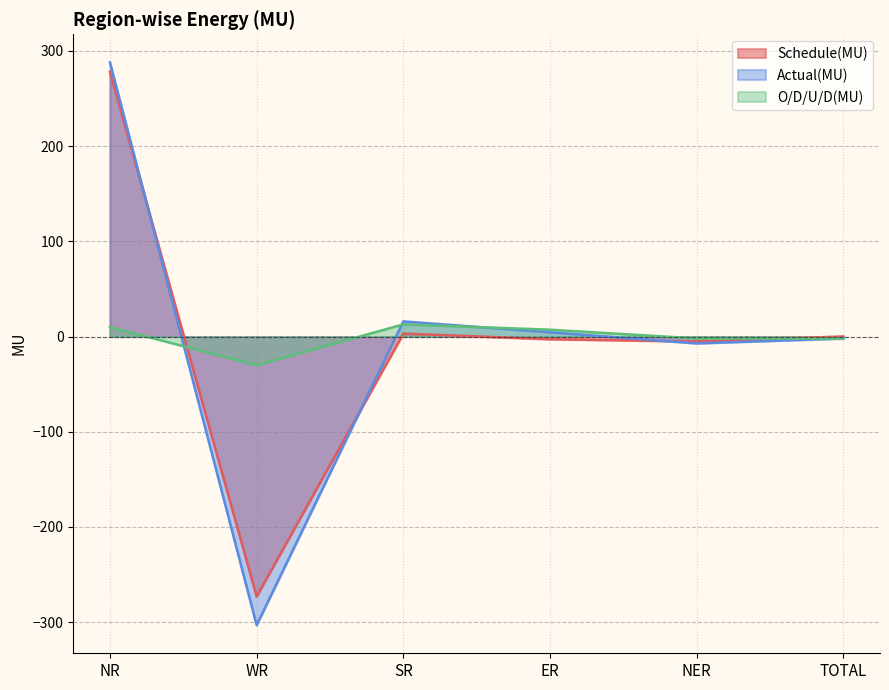

What are all the series names shown in the legend?

Schedule(MU), Actual(MU), O/D/U/D(MU)